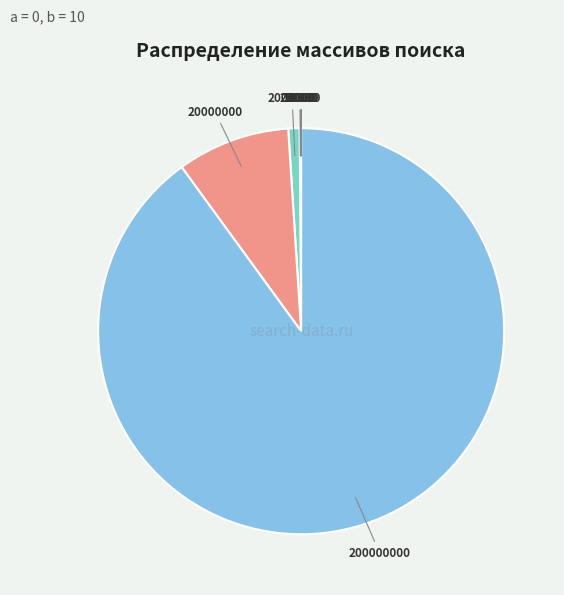

Is there a majority slice in this chart?

Yes